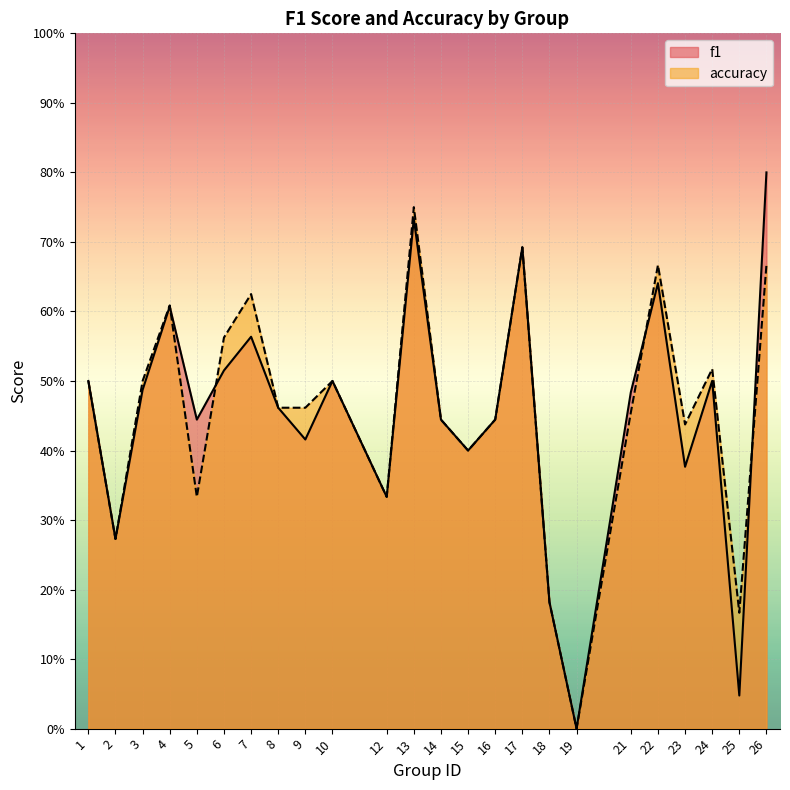

Reading left to right, transcribe all the data shown in this chart.

f1: 1=0.5	2=0.3	3=0.5	4=0.6	5=0.4	6=0.5	7=0.6	8=0.5	9=0.4	10=0.5	12=0.3	13=0.7	14=0.4	15=0.4	16=0.4	17=0.7	18=0.2	19=0.0	21=0.5	22=0.6	23=0.4	24=0.5	25=0.0	26=0.8
accuracy: 1=0.5	2=0.3	3=0.5	4=0.6	5=0.3	6=0.6	7=0.6	8=0.5	9=0.5	10=0.5	12=0.3	13=0.8	14=0.4	15=0.4	16=0.4	17=0.7	18=0.2	19=0.0	21=0.5	22=0.7	23=0.4	24=0.5	25=0.2	26=0.7